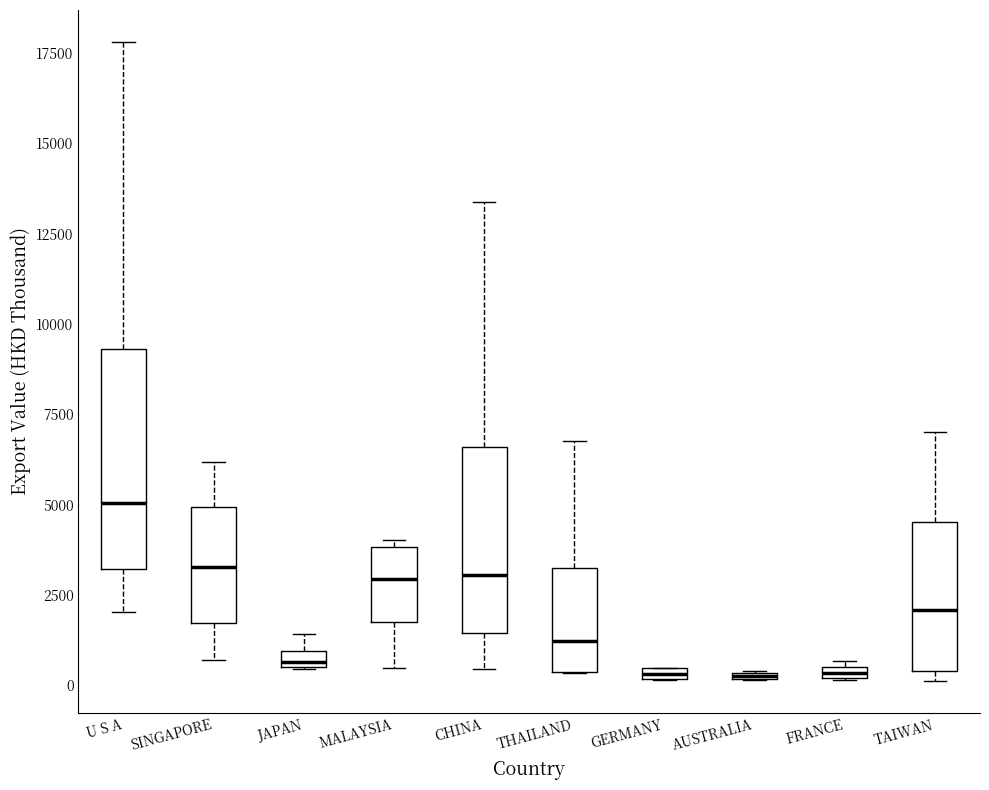

Which box is the tallest, from its lower edge to its upper edge?

U S A